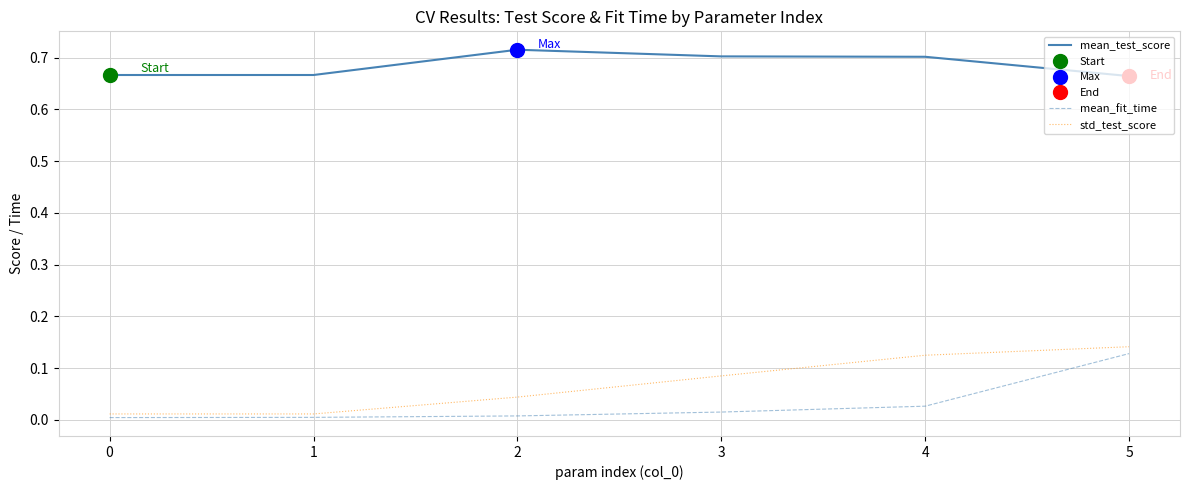

At which category is the sum across all series the highest?

5